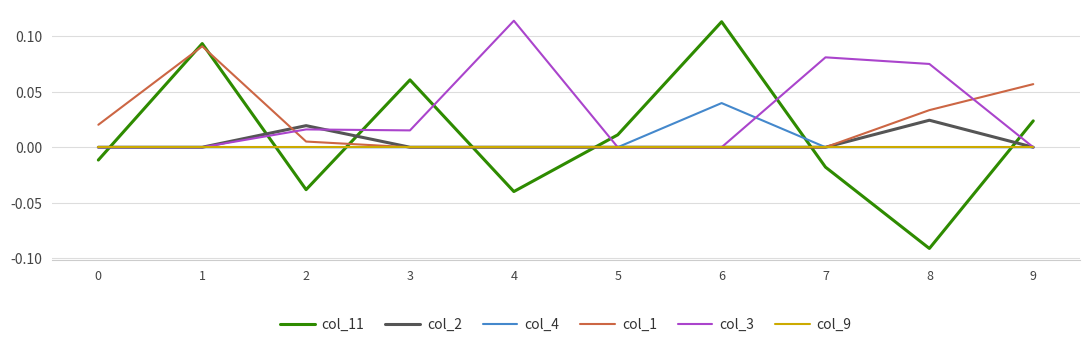

True or false: col_4 has a value of 0.0 at 1.

True